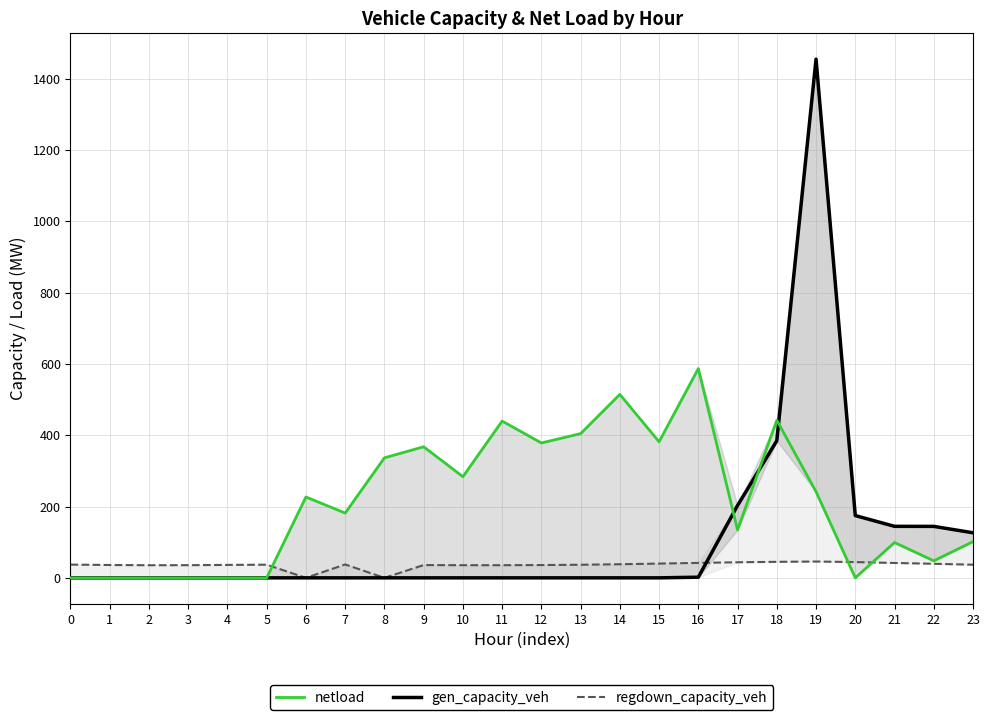

What is the sum of the regdown_capacity_veh values at 10 and 9?

71.3